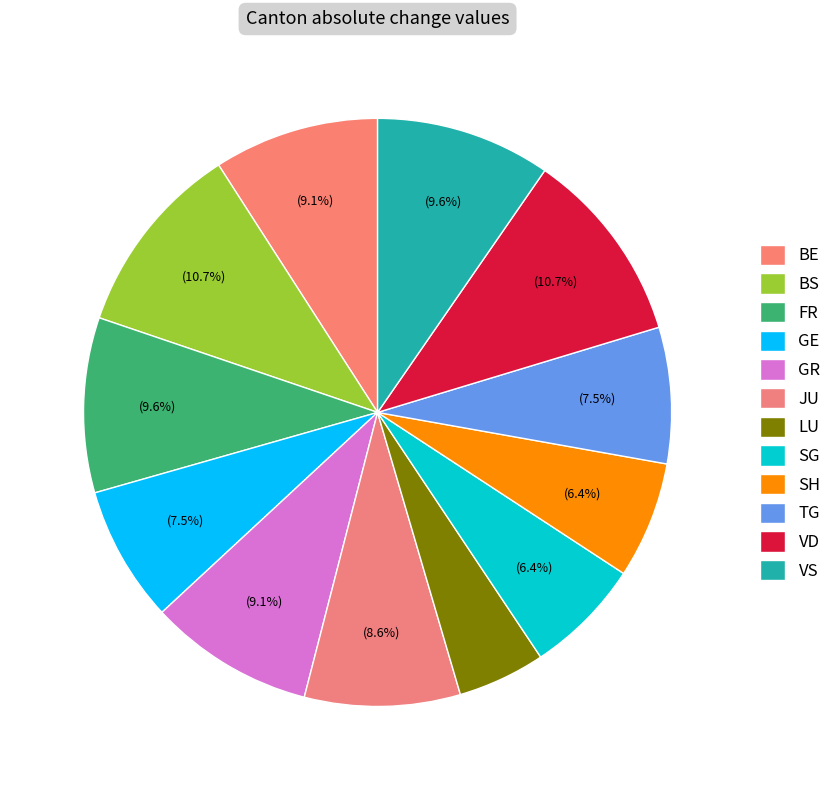

Count the number of slices in the pie.

12